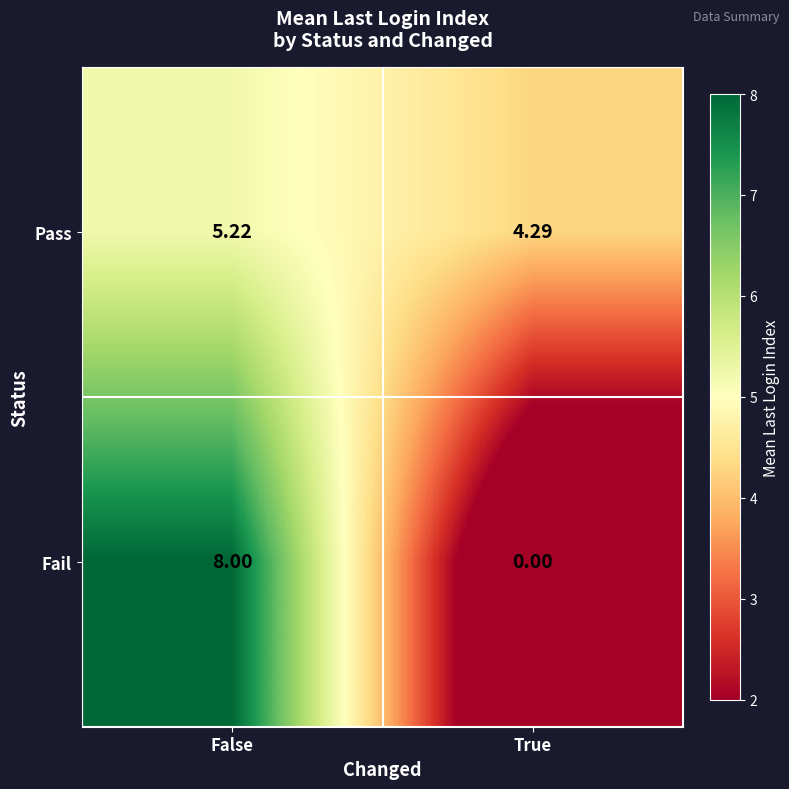

Is the value of Pass at True greater than the value of Fail at False?

No